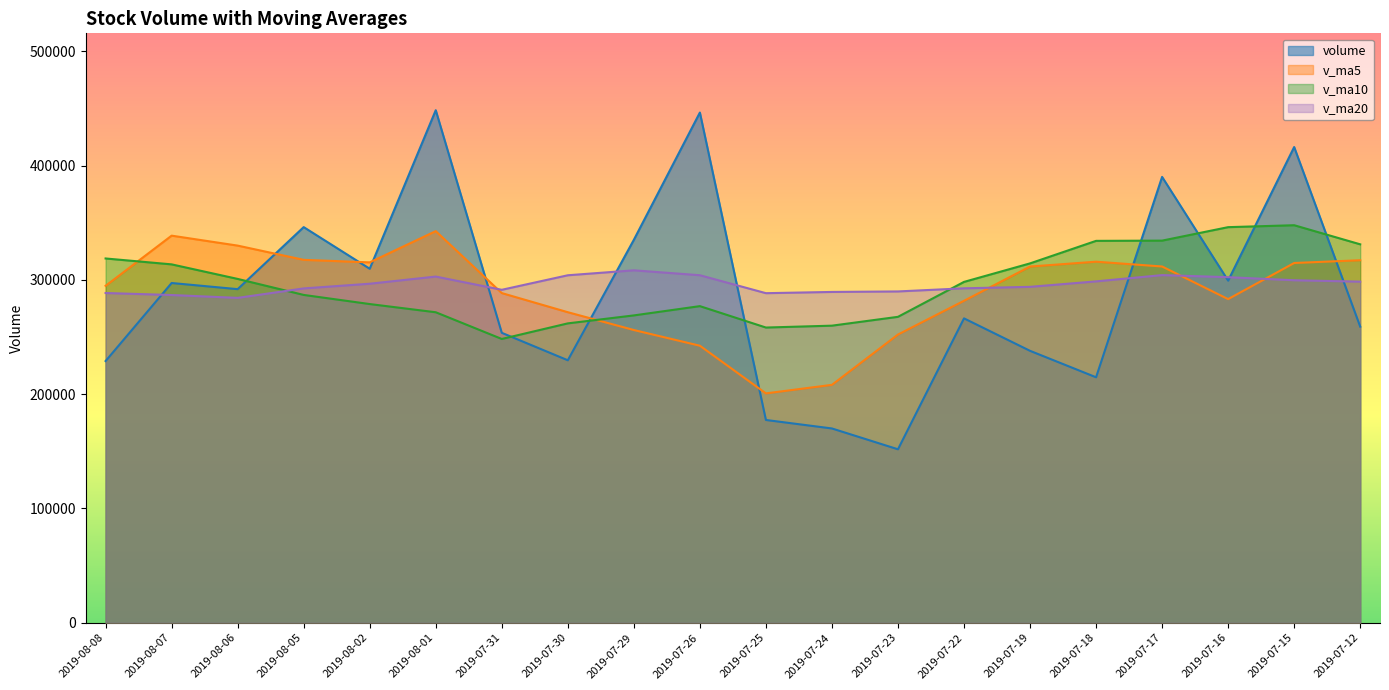

What is the average value of the v_ma10 series?

295890.6